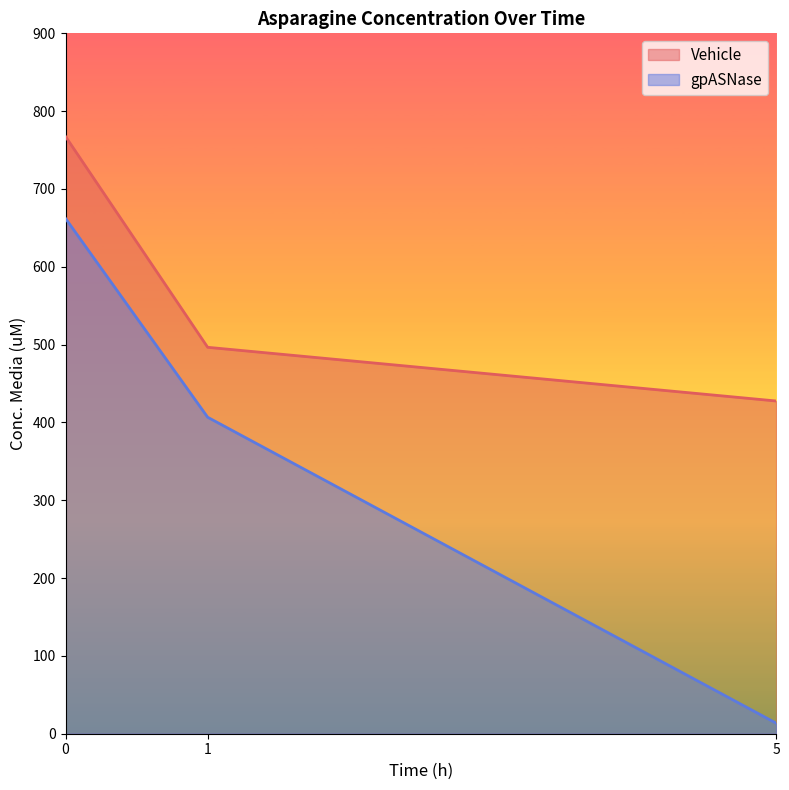

What is the value of the gpASNase point at the 3rd from the left?

13.6